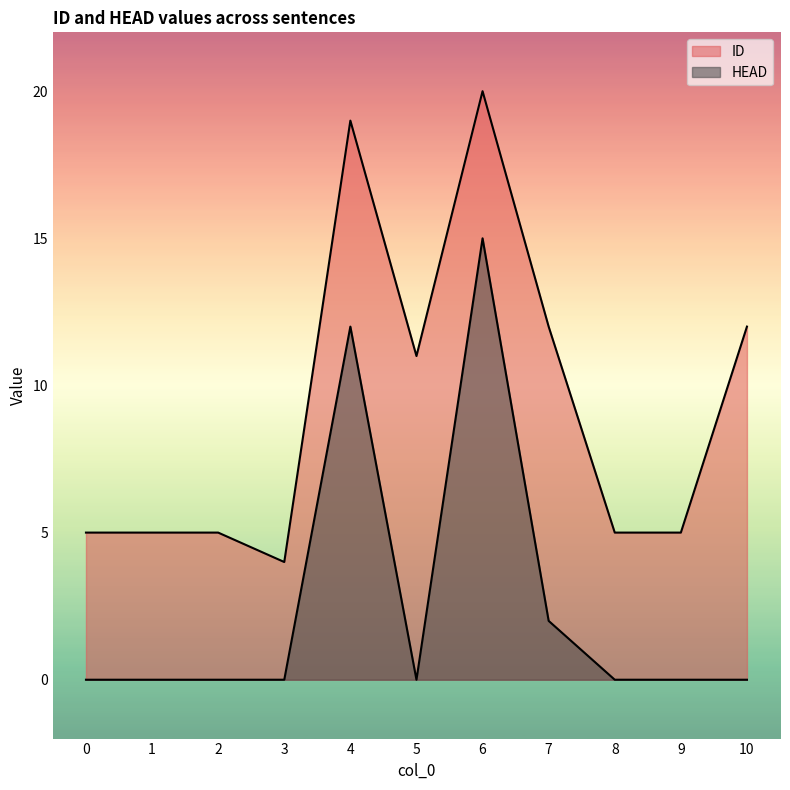

Rank the series by their average value, from highest to lowest.

ID, HEAD